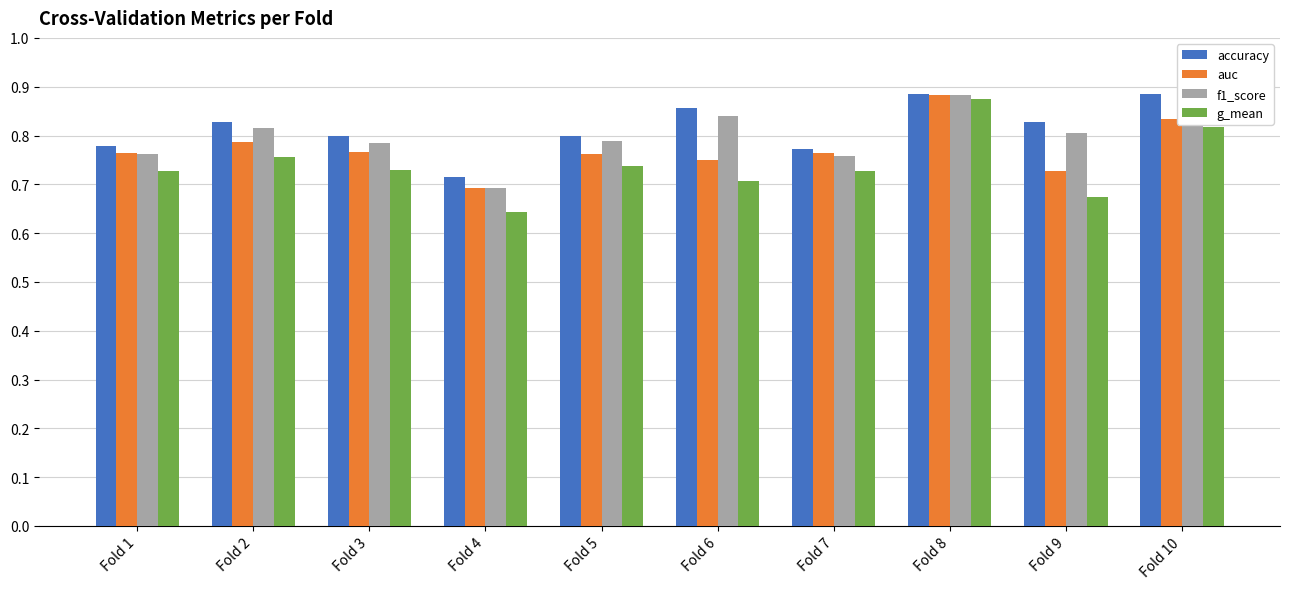

What is the sum of all g_mean values?

7.4